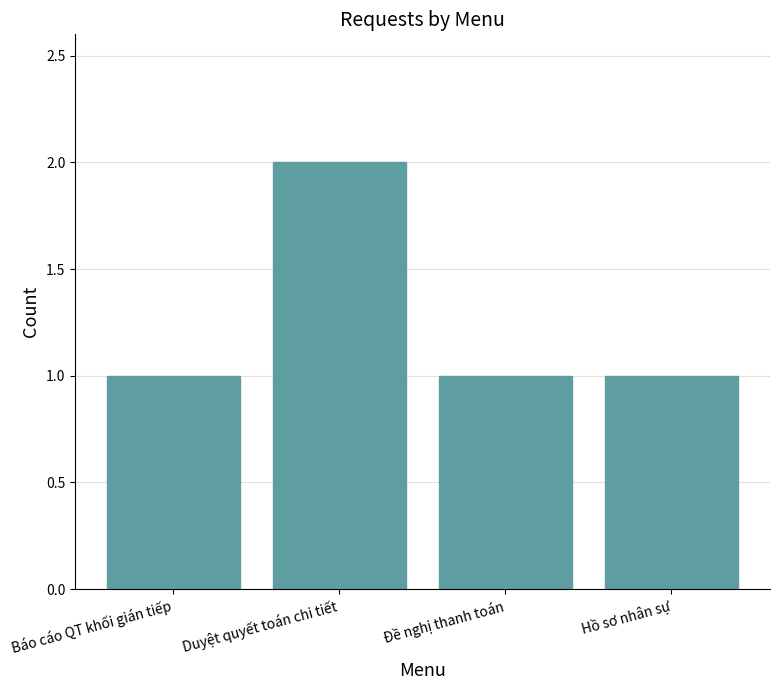

What is the sum of all values?

5